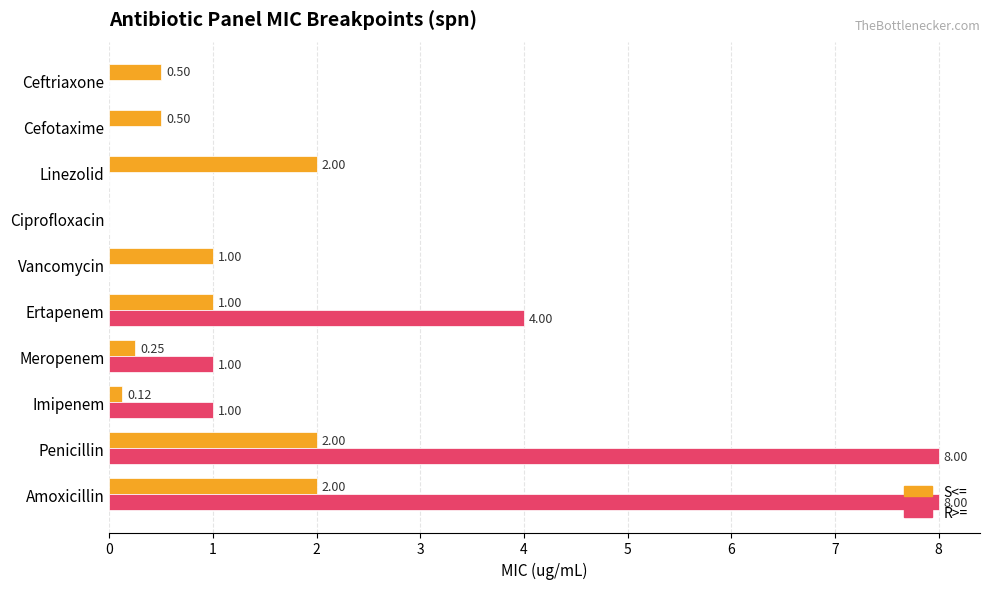

Which series has the largest total across all categories?

R>=